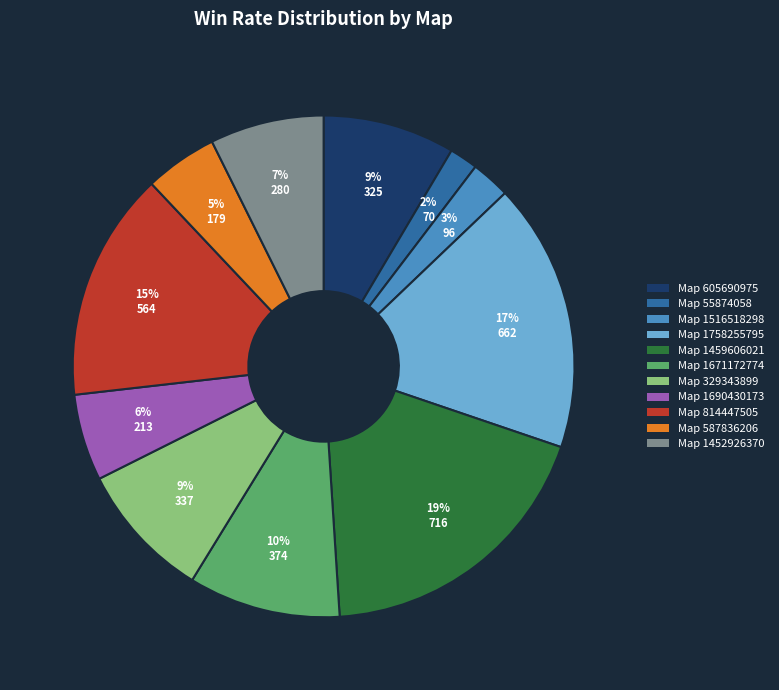

To the nearest percent, what is the difference between the largest and smallest slice percentages?

17%